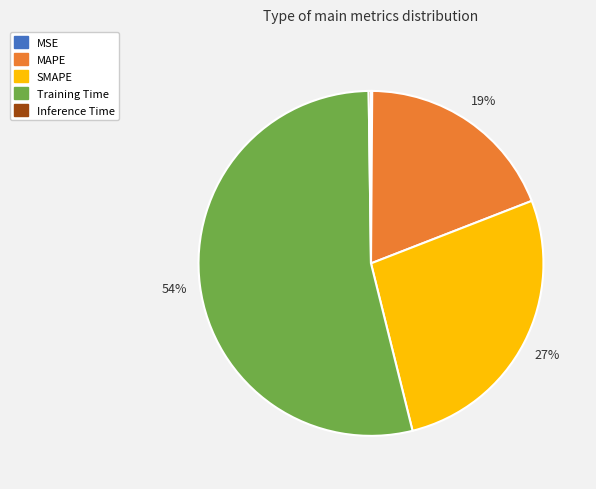

Which category has the biggest portion of the pie?

Training Time